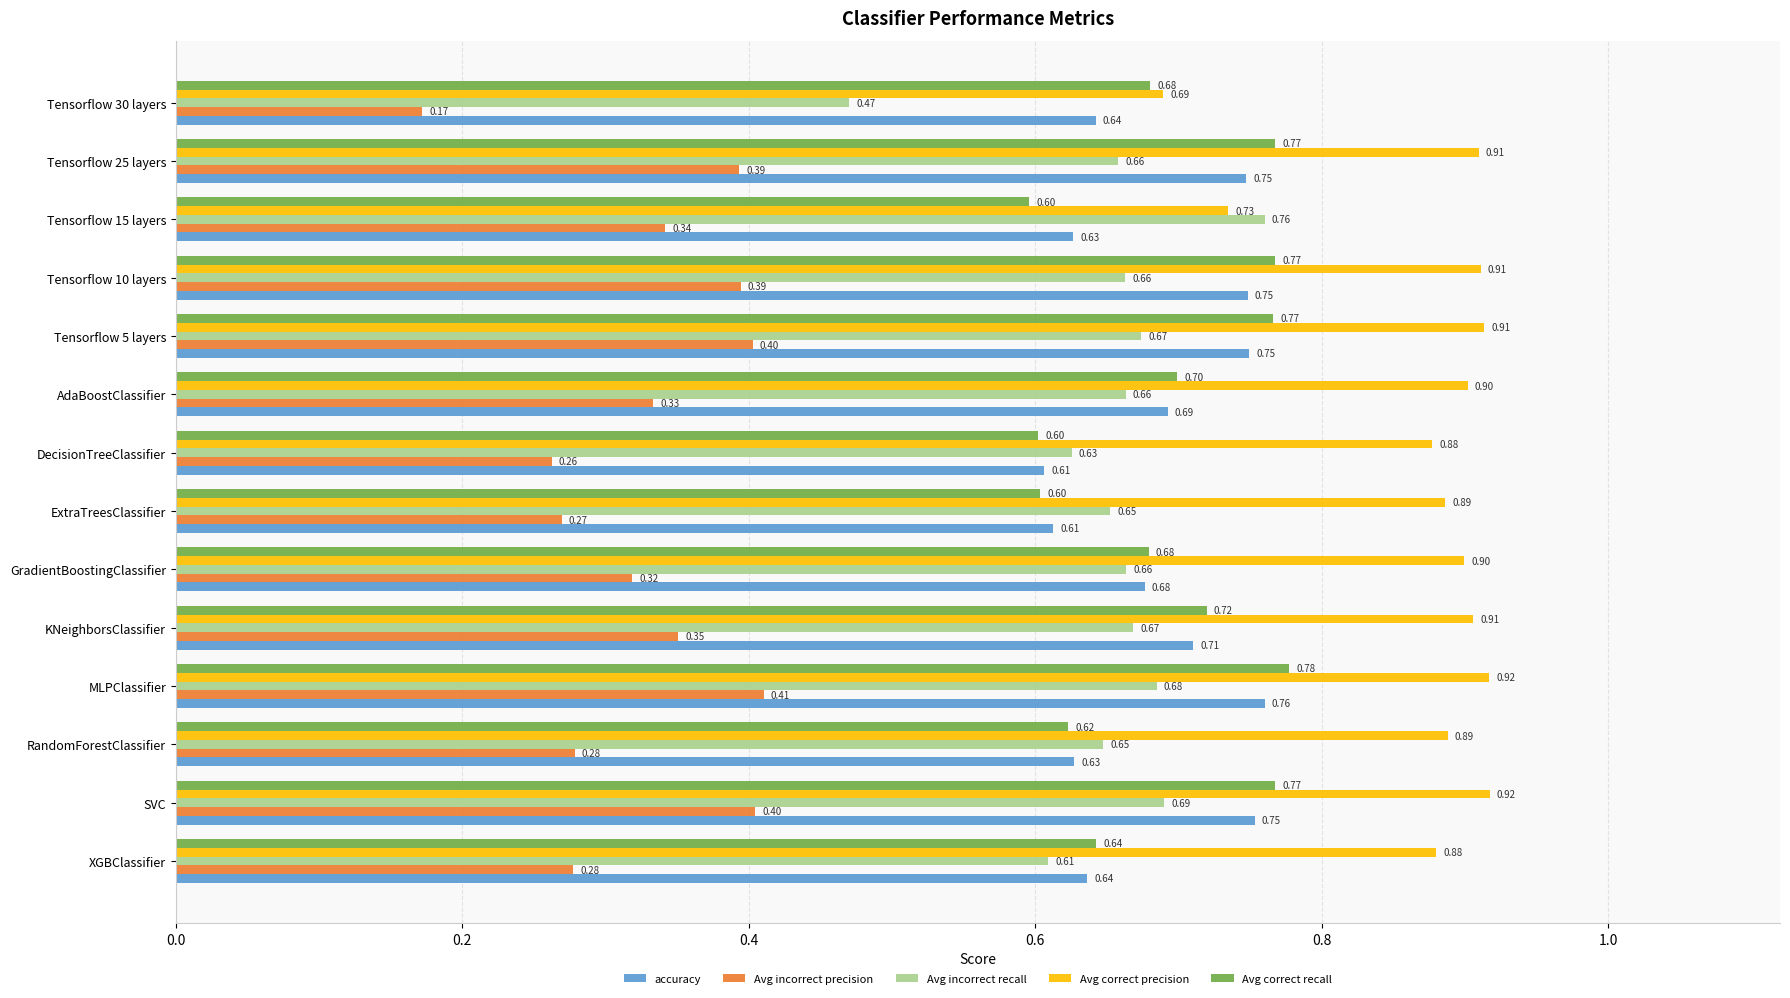

At which label does Avg incorrect precision reach its peak?

MLPClassifier